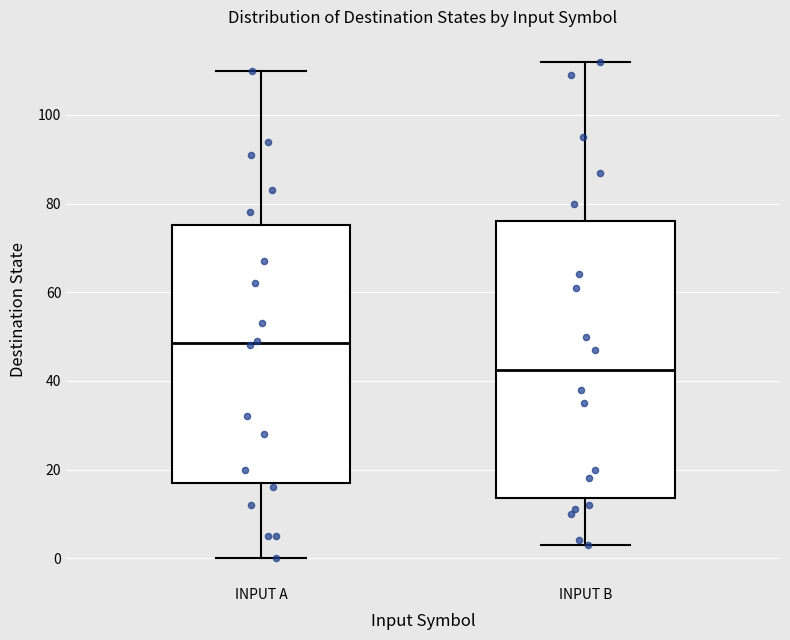

Which box's median line is the highest?

INPUT A